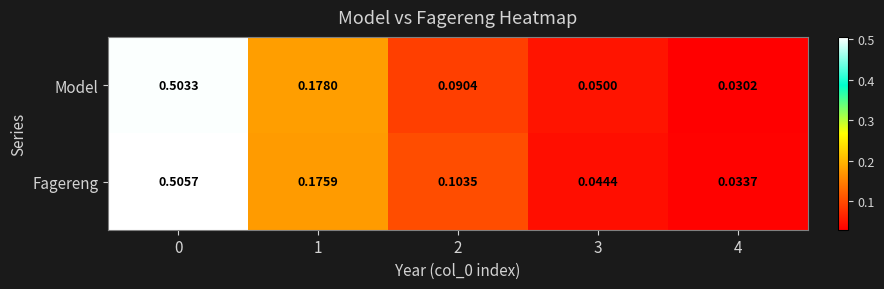

List the series in order of their peak value, lowest first.

Model, Fagereng